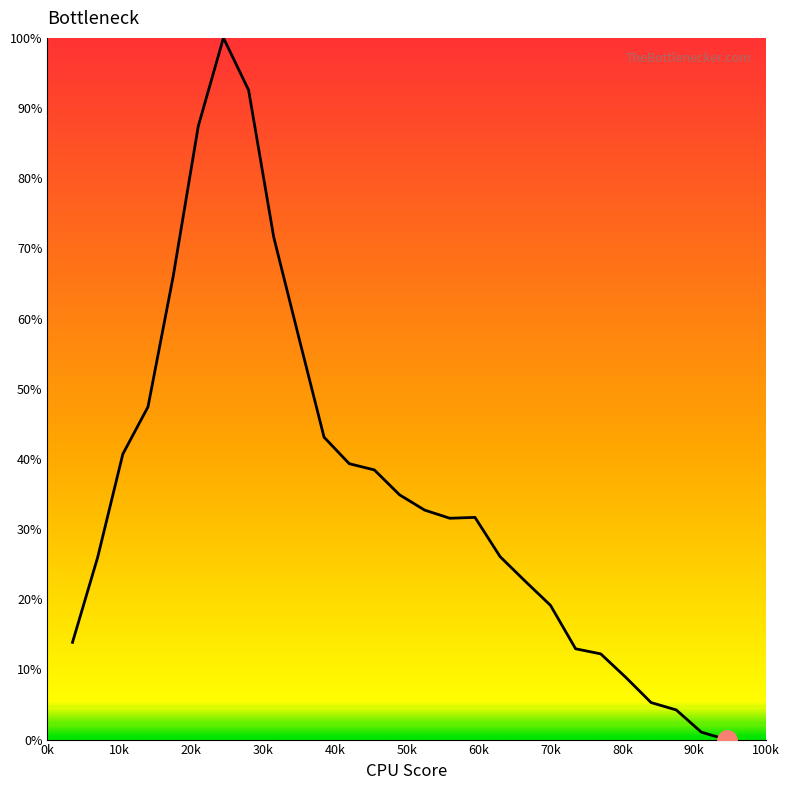

What is the maximum value shown in the chart?

100.0